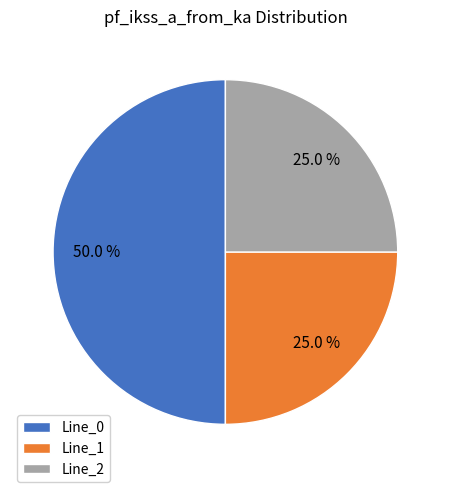

How many slices are in this pie chart?

3